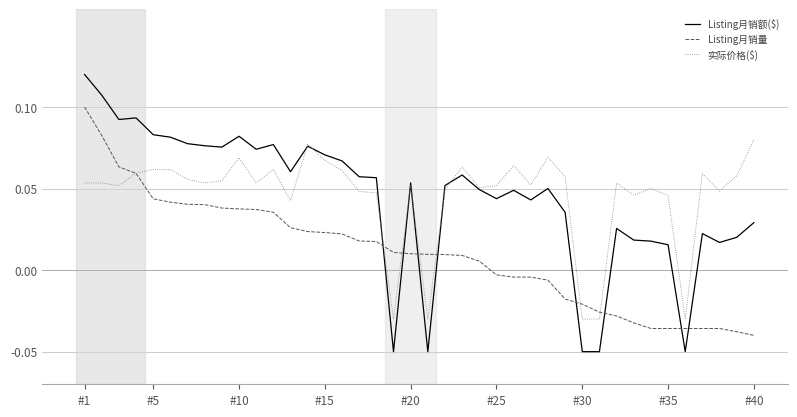

Does the chart display data point markers on the line(s)?

No